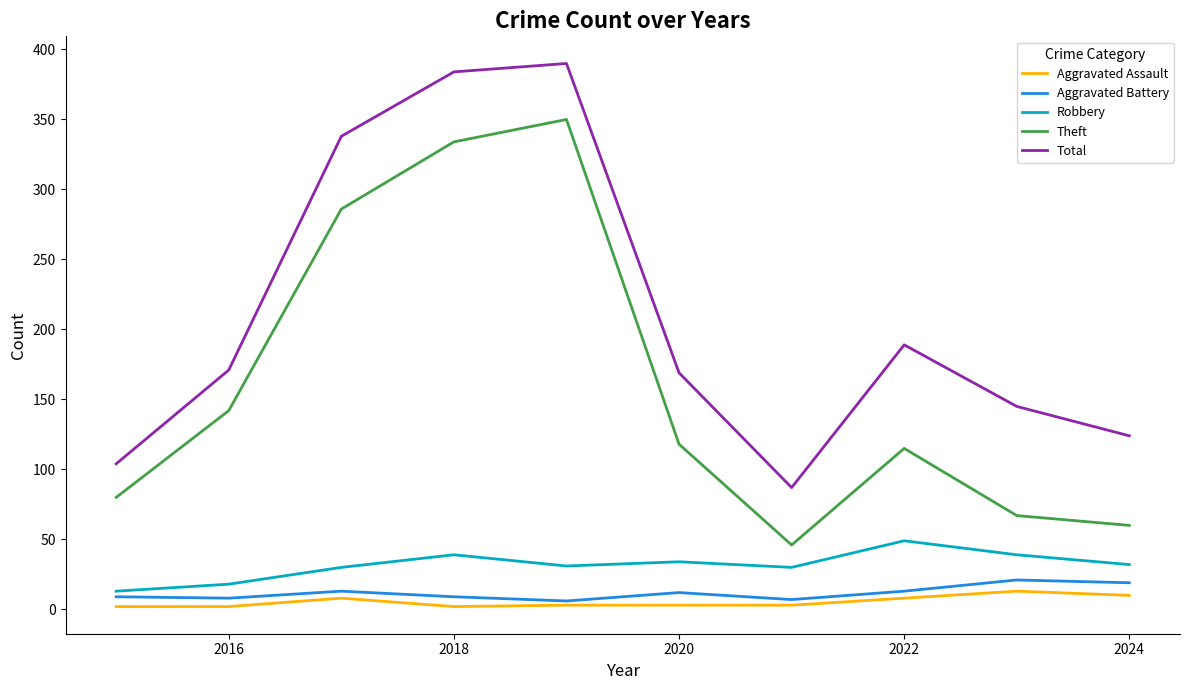

True or false: Theft and Total intersect in this chart.

False